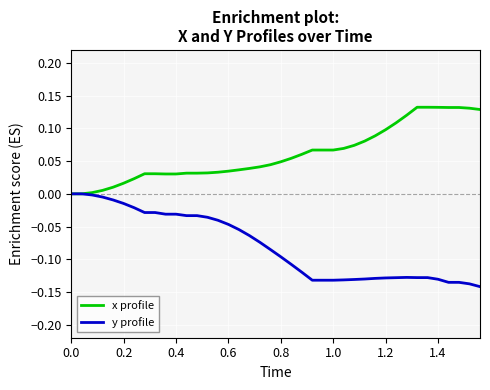

Which series has the largest total across all categories?

x profile